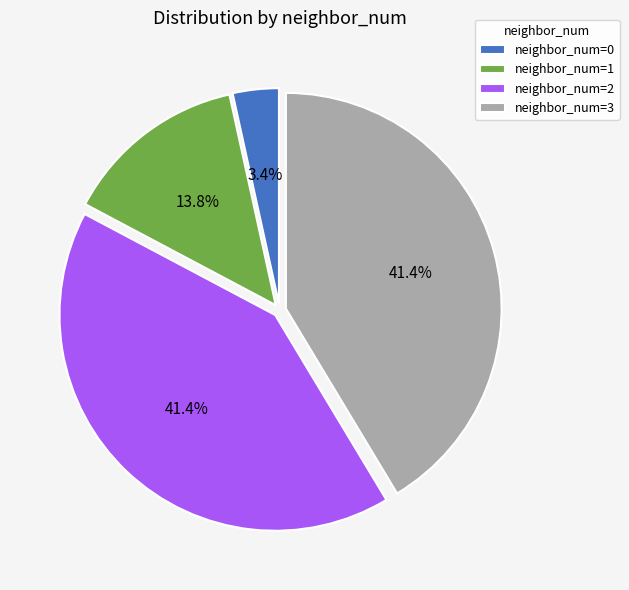

Which has a higher value, neighbor_num=3 or neighbor_num=0?

neighbor_num=3